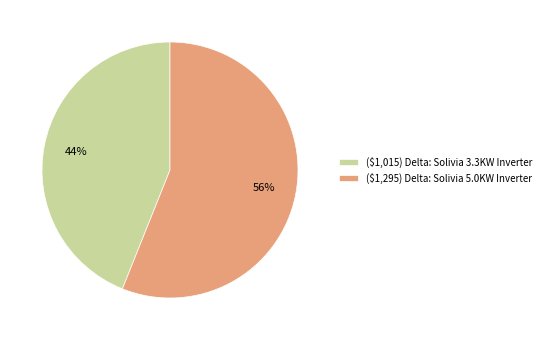

To the nearest percent, what portion does ($1,015) Delta: Solivia 3.3KW Inverter represent?

44%